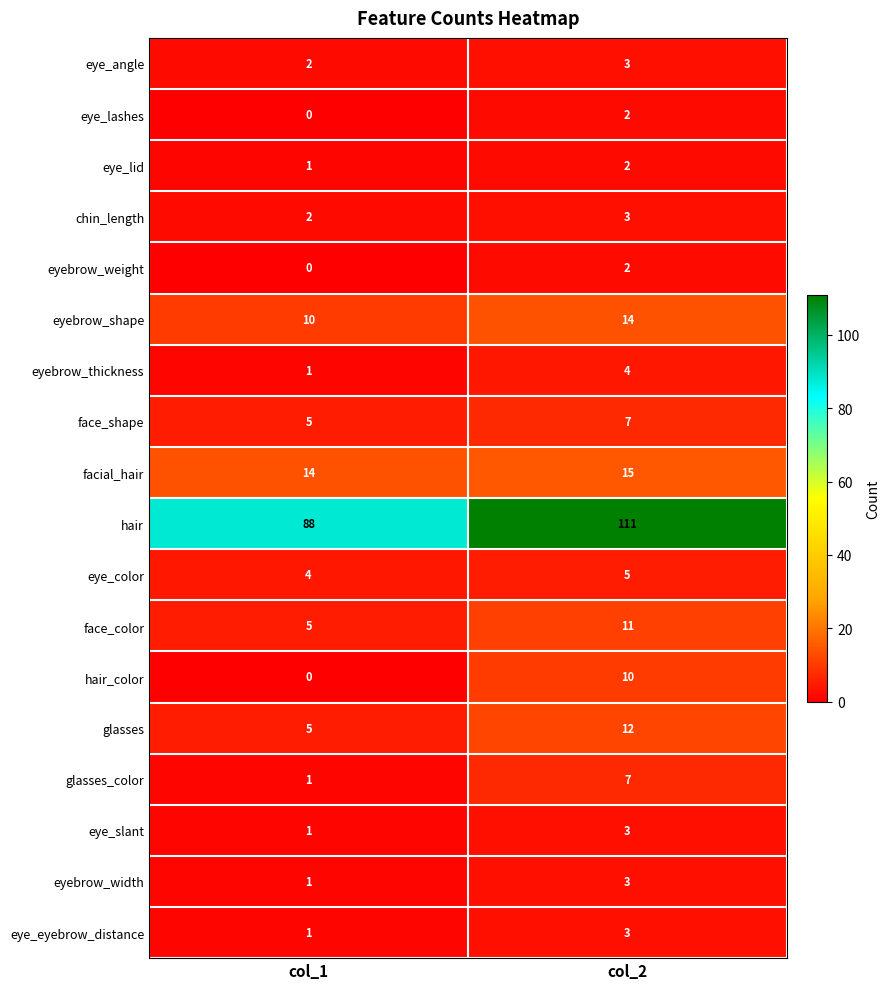

What is the sum of the hair values at col_2 and col_1?

199